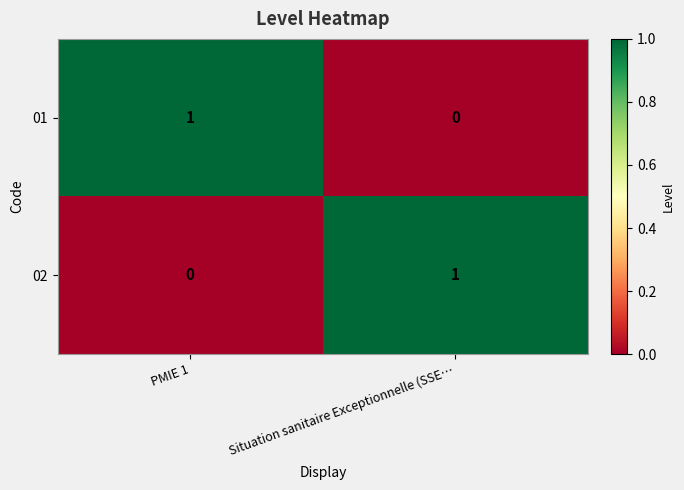

Which category has the highest value in the 02 series?

Situation sanitaire Exceptionnelle (SSE…